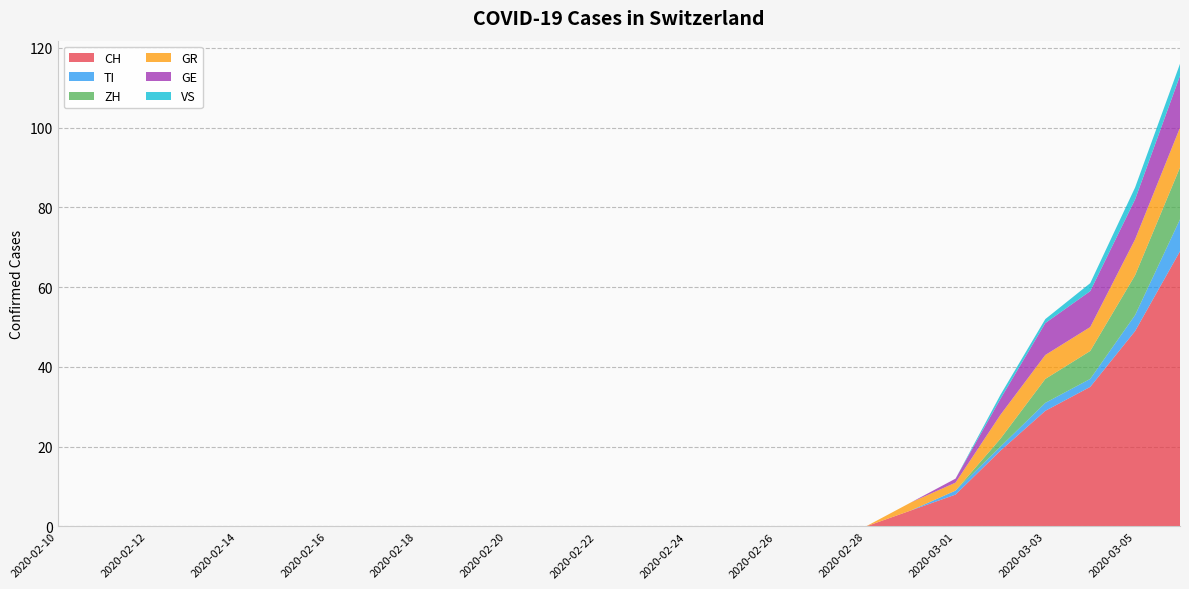

Reading left to right, what are all the values shown in this chart?

CH: 2020-02-10=0	2020-02-11=0	2020-02-12=0	2020-02-13=0	2020-02-14=0	2020-02-15=0	2020-02-16=0	2020-02-17=0	2020-02-18=0	2020-02-19=0	2020-02-20=0	2020-02-21=0	2020-02-22=0	2020-02-23=0	2020-02-24=0	2020-02-25=0	2020-02-26=0	2020-02-27=0	2020-02-28=0	2020-02-29=4	2020-03-01=8	2020-03-02=19	2020-03-03=29	2020-03-04=35	2020-03-05=49	2020-03-06=69
TI: 2020-02-10=0	2020-02-11=0	2020-02-12=0	2020-02-13=0	2020-02-14=0	2020-02-15=0	2020-02-16=0	2020-02-17=0	2020-02-18=0	2020-02-19=0	2020-02-20=0	2020-02-21=0	2020-02-22=0	2020-02-23=0	2020-02-24=0	2020-02-25=0	2020-02-26=0	2020-02-27=0	2020-02-28=0	2020-02-29=0	2020-03-01=1	2020-03-02=1	2020-03-03=2	2020-03-04=2	2020-03-05=4	2020-03-06=8
ZH: 2020-02-10=0	2020-02-11=0	2020-02-12=0	2020-02-13=0	2020-02-14=0	2020-02-15=0	2020-02-16=0	2020-02-17=0	2020-02-18=0	2020-02-19=0	2020-02-20=0	2020-02-21=0	2020-02-22=0	2020-02-23=0	2020-02-24=0	2020-02-25=0	2020-02-26=0	2020-02-27=0	2020-02-28=0	2020-02-29=0	2020-03-01=0	2020-03-02=2	2020-03-03=6	2020-03-04=7	2020-03-05=10	2020-03-06=13
GR: 2020-02-10=0	2020-02-11=0	2020-02-12=0	2020-02-13=0	2020-02-14=0	2020-02-15=0	2020-02-16=0	2020-02-17=0	2020-02-18=0	2020-02-19=0	2020-02-20=0	2020-02-21=0	2020-02-22=0	2020-02-23=0	2020-02-24=0	2020-02-25=0	2020-02-26=0	2020-02-27=0	2020-02-28=0	2020-02-29=2	2020-03-01=2	2020-03-02=6	2020-03-03=6	2020-03-04=6	2020-03-05=9	2020-03-06=10
GE: 2020-02-10=0	2020-02-11=0	2020-02-12=0	2020-02-13=0	2020-02-14=0	2020-02-15=0	2020-02-16=0	2020-02-17=0	2020-02-18=0	2020-02-19=0	2020-02-20=0	2020-02-21=0	2020-02-22=0	2020-02-23=0	2020-02-24=0	2020-02-25=0	2020-02-26=0	2020-02-27=0	2020-02-28=0	2020-02-29=0	2020-03-01=1	2020-03-02=4	2020-03-03=8	2020-03-04=9	2020-03-05=10	2020-03-06=13
VS: 2020-02-10=0	2020-02-11=0	2020-02-12=0	2020-02-13=0	2020-02-14=0	2020-02-15=0	2020-02-16=0	2020-02-17=0	2020-02-18=0	2020-02-19=0	2020-02-20=0	2020-02-21=0	2020-02-22=0	2020-02-23=0	2020-02-24=0	2020-02-25=0	2020-02-26=0	2020-02-27=0	2020-02-28=0	2020-02-29=0	2020-03-01=0	2020-03-02=1	2020-03-03=1	2020-03-04=2	2020-03-05=3	2020-03-06=3